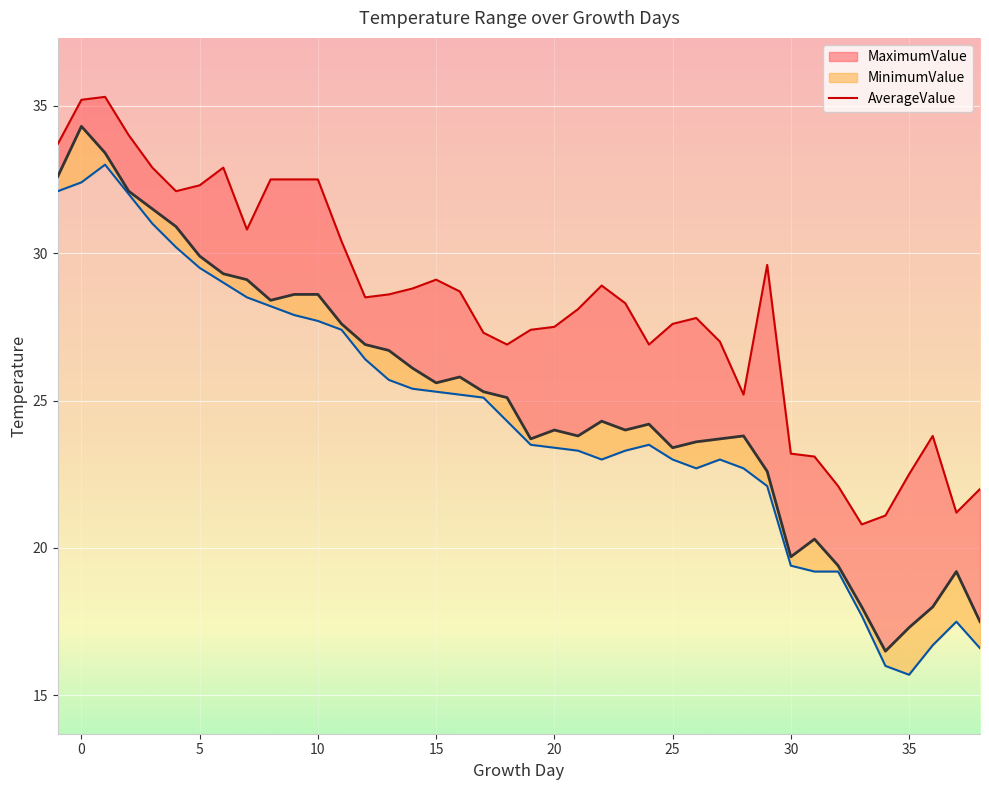

Which series has the widest spread of values?

AverageValue